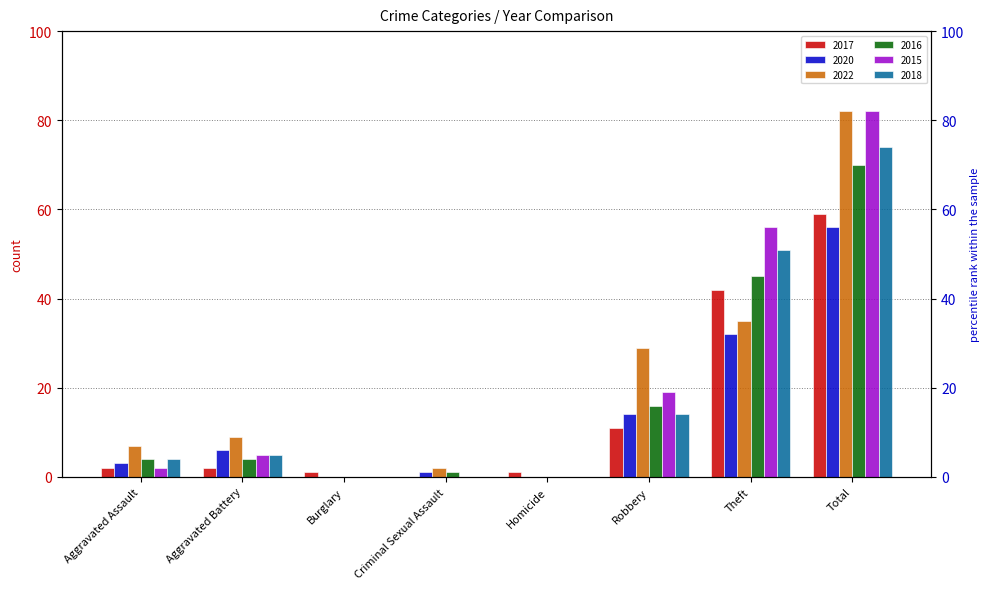

Reading right to left, what are all the values shown in this chart?

2017: Total=59	Theft=42	Robbery=11	Homicide=1	Criminal Sexual Assault=0	Burglary=1	Aggravated Battery=2	Aggravated Assault=2
2020: Total=56	Theft=32	Robbery=14	Homicide=0	Criminal Sexual Assault=1	Burglary=0	Aggravated Battery=6	Aggravated Assault=3
2022: Total=82	Theft=35	Robbery=29	Homicide=0	Criminal Sexual Assault=2	Burglary=0	Aggravated Battery=9	Aggravated Assault=7
2016: Total=70	Theft=45	Robbery=16	Homicide=0	Criminal Sexual Assault=1	Burglary=0	Aggravated Battery=4	Aggravated Assault=4
2015: Total=82	Theft=56	Robbery=19	Homicide=0	Criminal Sexual Assault=0	Burglary=0	Aggravated Battery=5	Aggravated Assault=2
2018: Total=74	Theft=51	Robbery=14	Homicide=0	Criminal Sexual Assault=0	Burglary=0	Aggravated Battery=5	Aggravated Assault=4